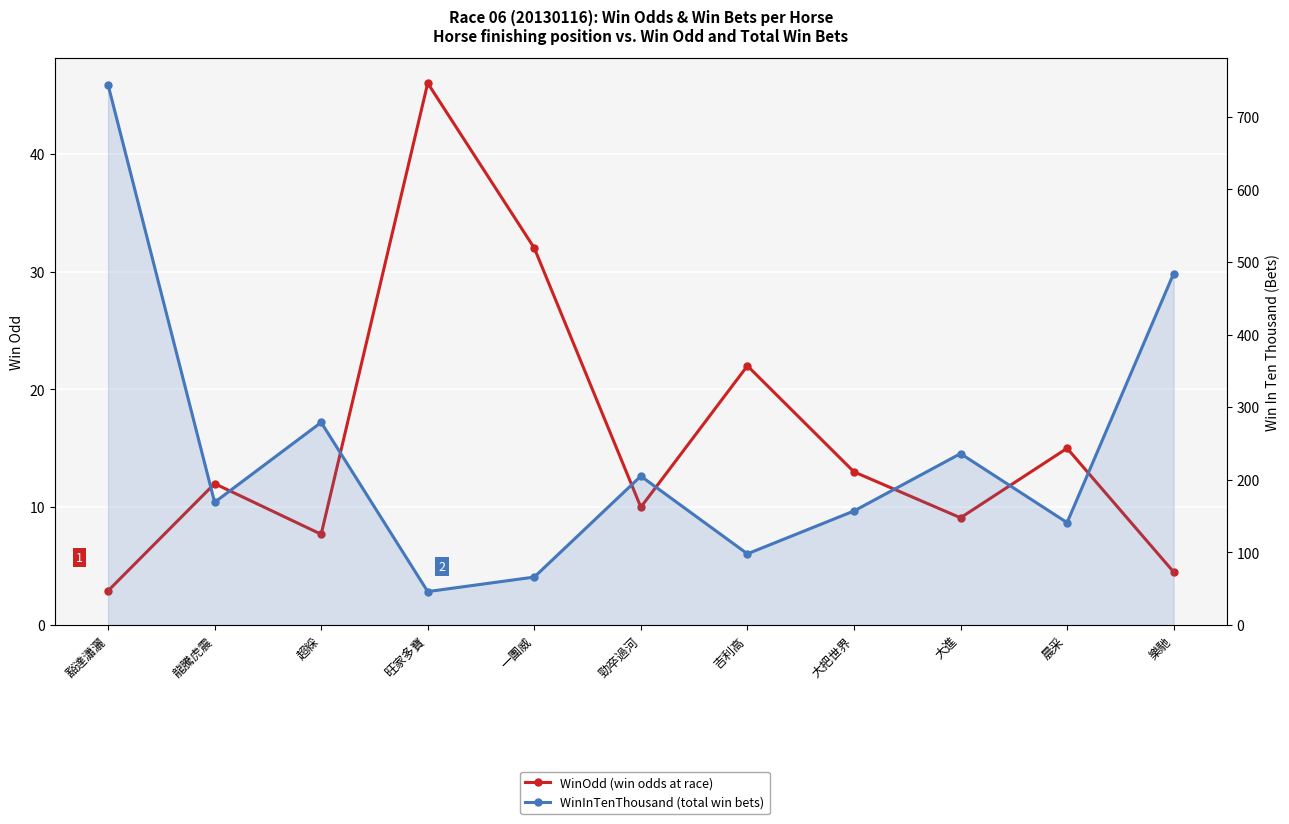

Which series has the largest total across all categories?

WinInTenThousand